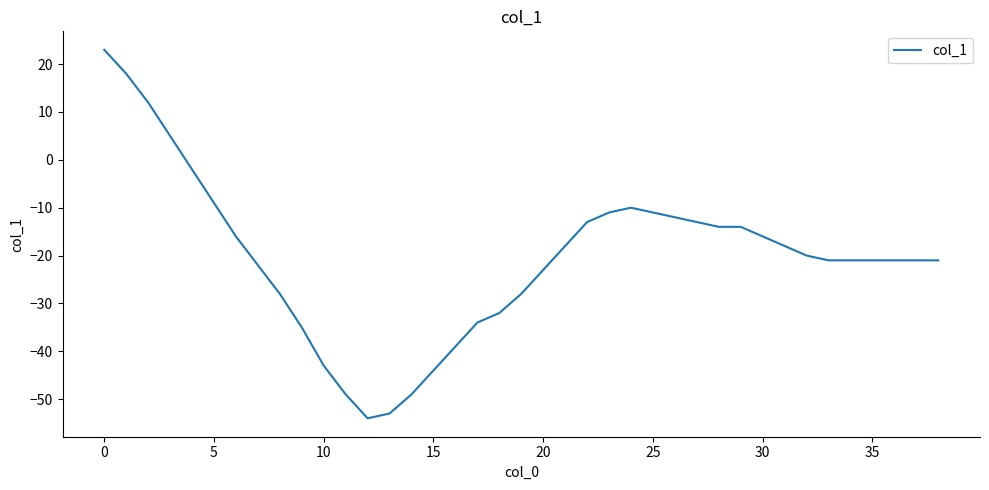

What is the greatest value displayed?

23